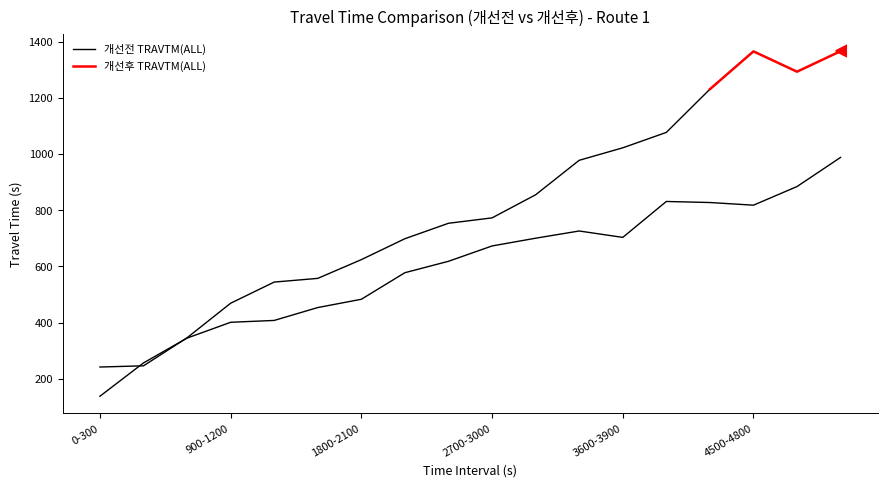

Rank the categories by value from highest to lowest.

5100-5400, 4800-5100, 3900-4200, 4200-4500, 4500-4800, 3300-3600, 3600-3900, 3000-3300, 2700-3000, 2400-2700, 2100-2400, 1800-2100, 1500-1800, 1200-1500, 900-1200, 600-900, 300-600, 0-300